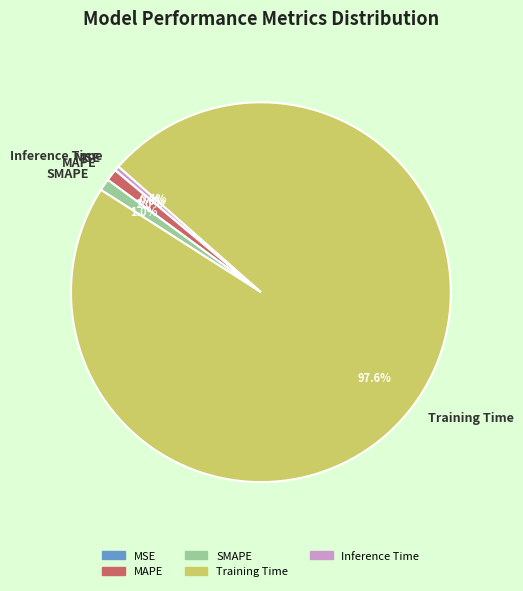

The SMAPE slice represents 1% of the pie. True or false?

True